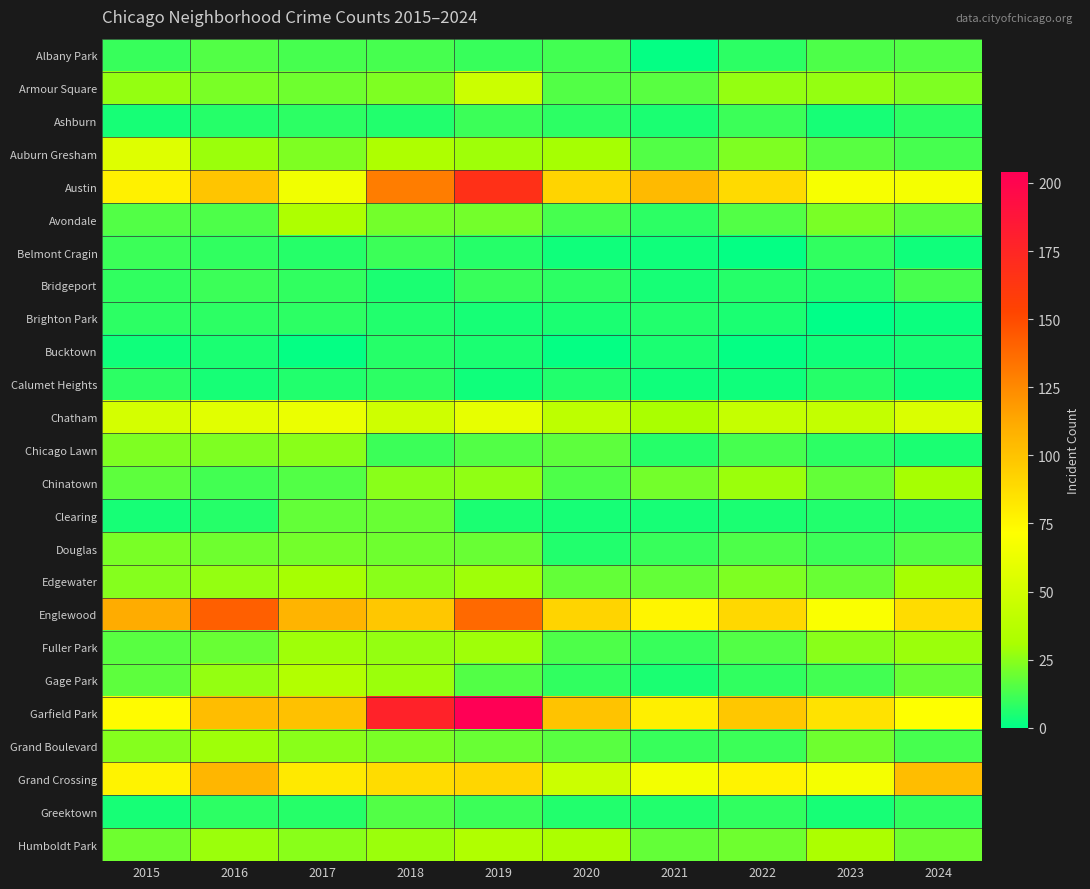

Which category has the lowest value across all series?

2023